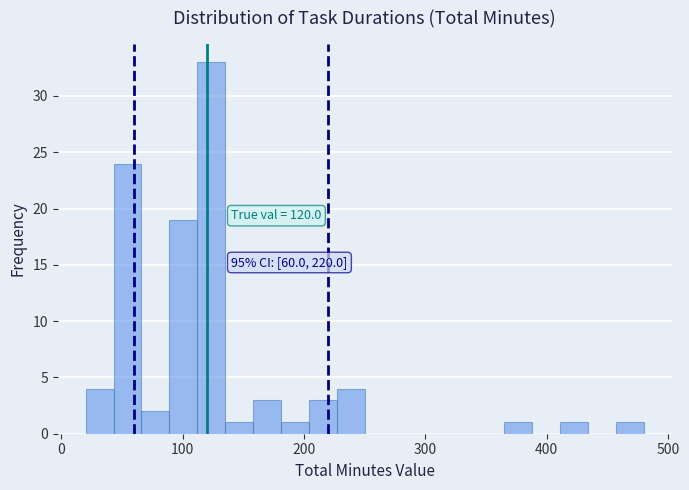

Around what value on the x-axis is the tallest bar? Give the approximate position of its centre, as read against the axis.

120